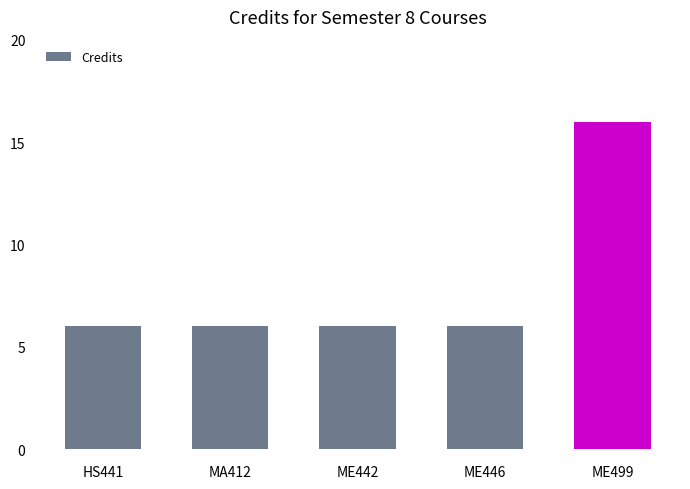

Approximately how many times larger is the value at ME446 compared to HS441?

1.0